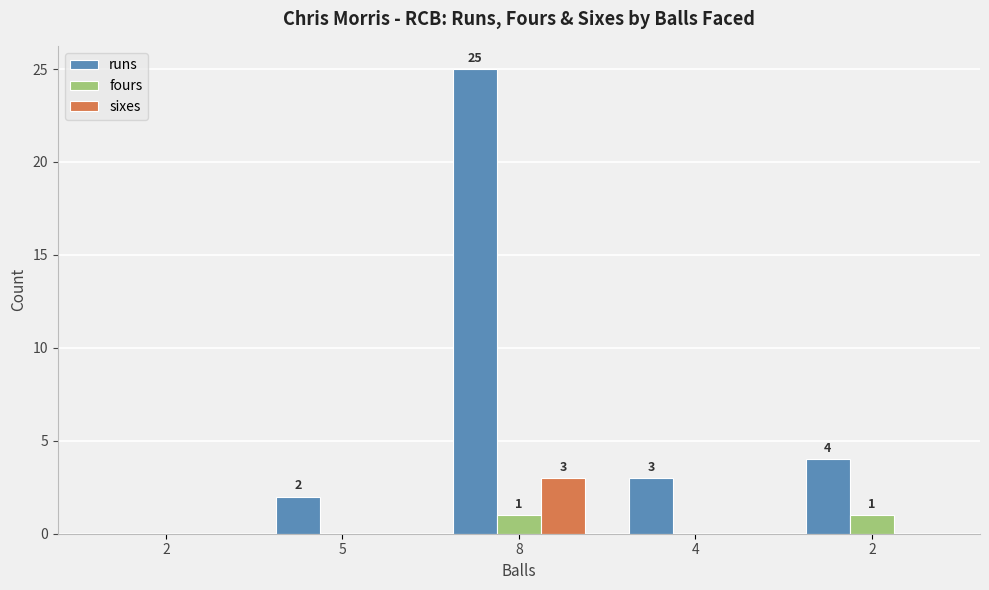

At which category is the sum across all series the highest?

8